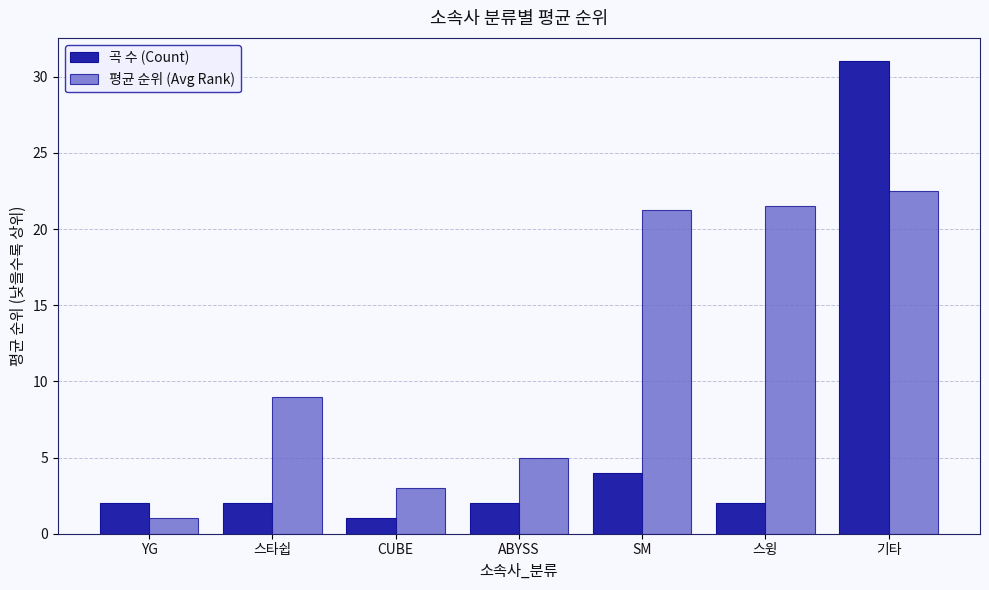

Where is 곡 수 (Count) nearest to the value 16?

SM